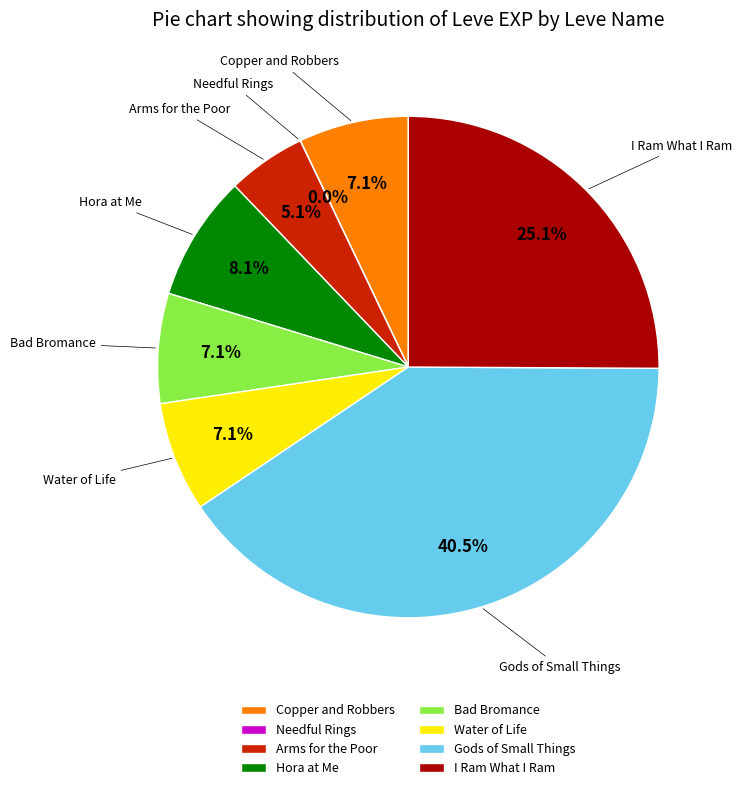

What is the ratio of the value at Bad Bromance to the value at Hora at Me?

0.9